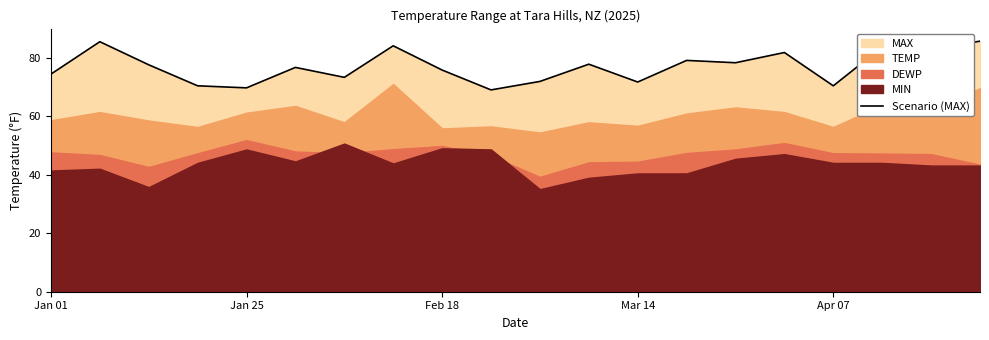

What is the approximate value at 18?

82.8